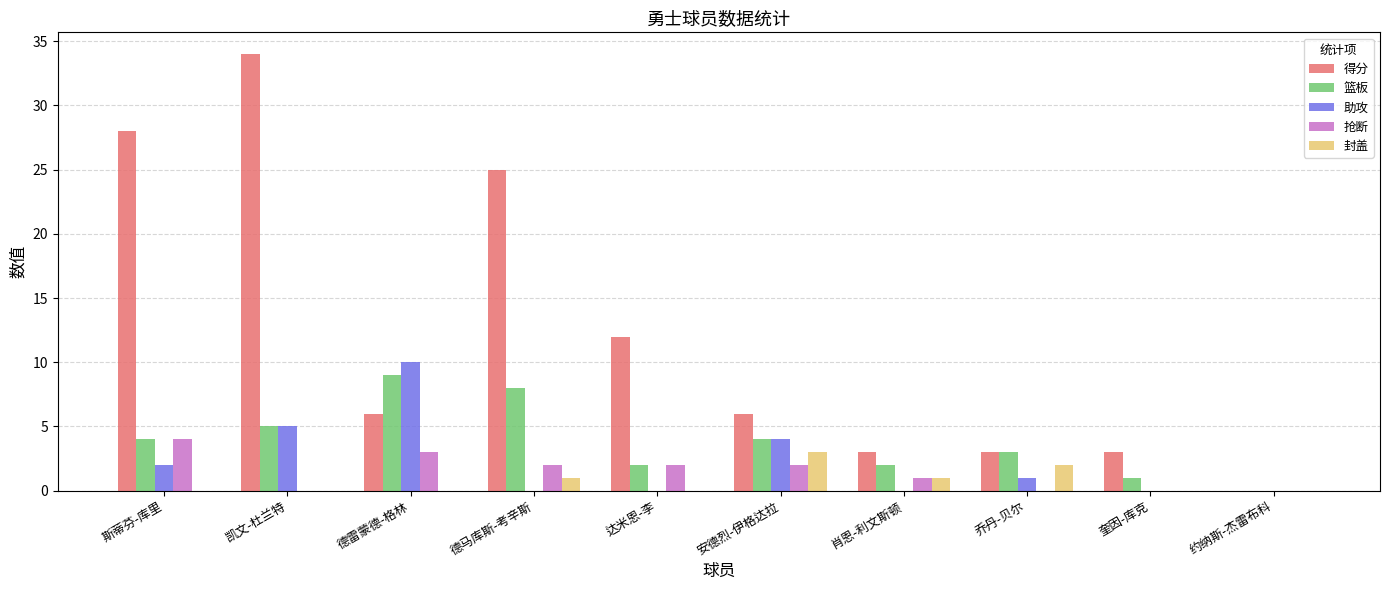

What is the sum of all 篮板 values?

38